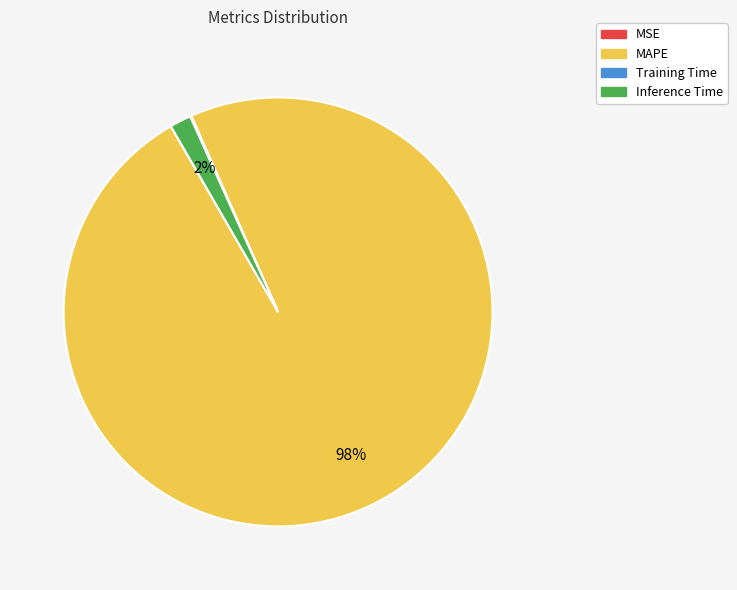

Is there any slice that represents more than half of the pie?

Yes